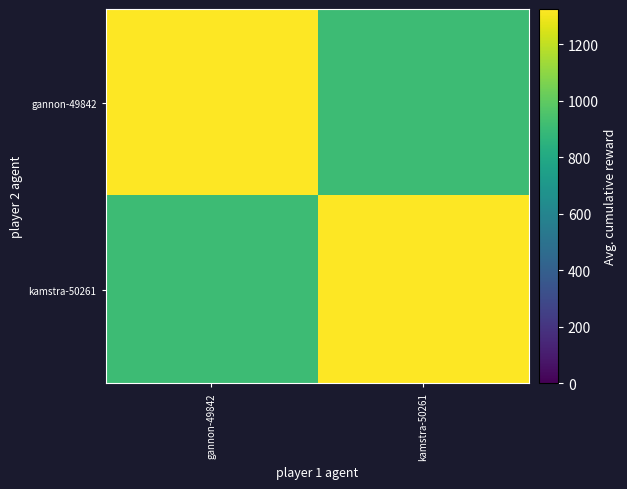

Reading left to right, what are all the values shown in this chart?

gannon-49842: gannon-49842=1324	kamstra-50261=906
kamstra-50261: gannon-49842=906	kamstra-50261=1324